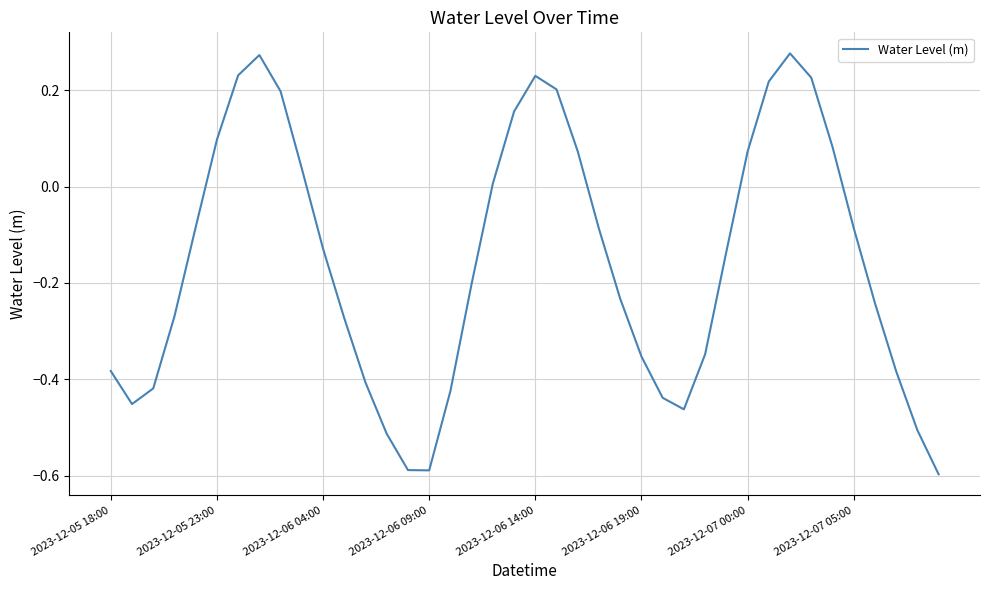

Does the chart have visible grid lines?

Yes